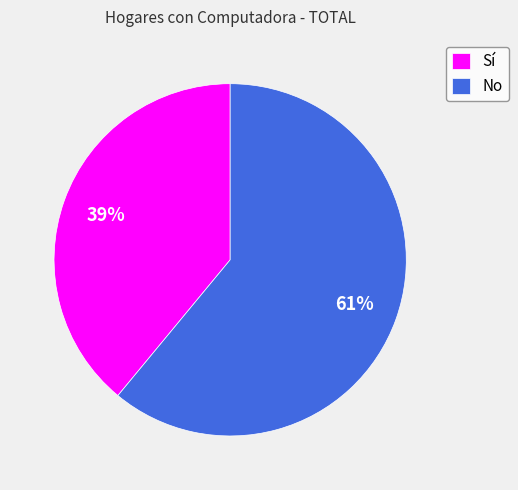

Which category accounts for the majority?

No